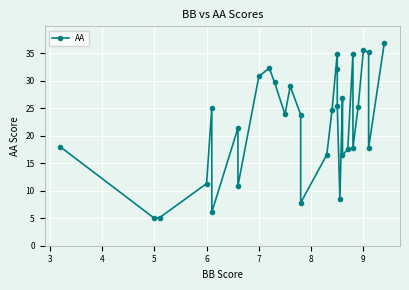

What is the difference between the maximum and minimum values?

31.9